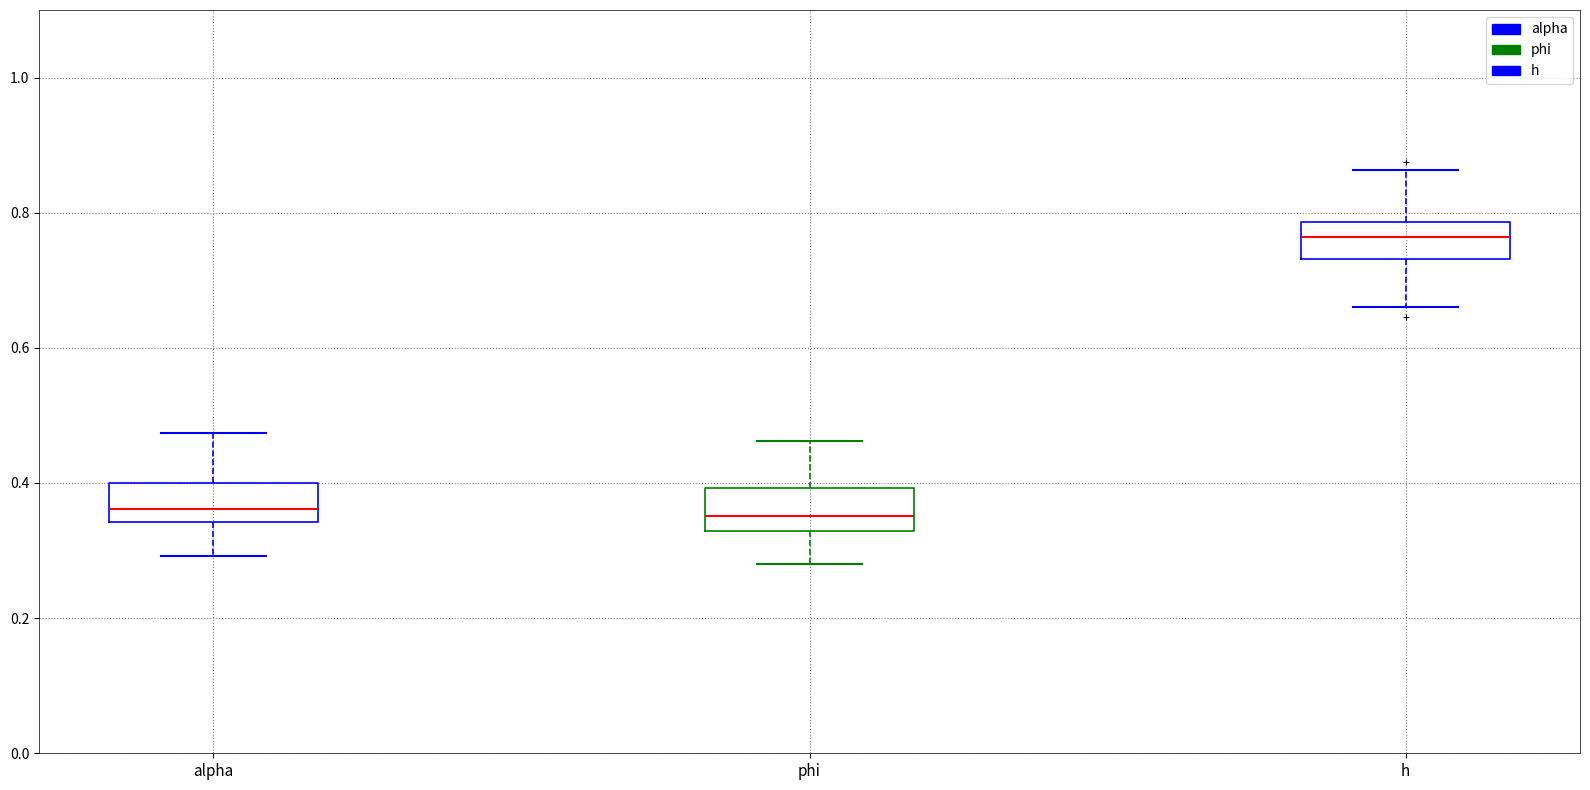

Reading left to right, read every box against the y-axis: the position of its median line, the range the box covers, and the ends of its whiskers. The values are not printed on the chart, so give them approximately, as read against the axis.

alpha: median 0.36, box 0.34 to 0.40, whiskers 0.30 to 0.48
phi: median 0.36, box 0.32 to 0.40, whiskers 0.28 to 0.46
h: median 0.76, box 0.74 to 0.78, whiskers 0.66 to 0.86